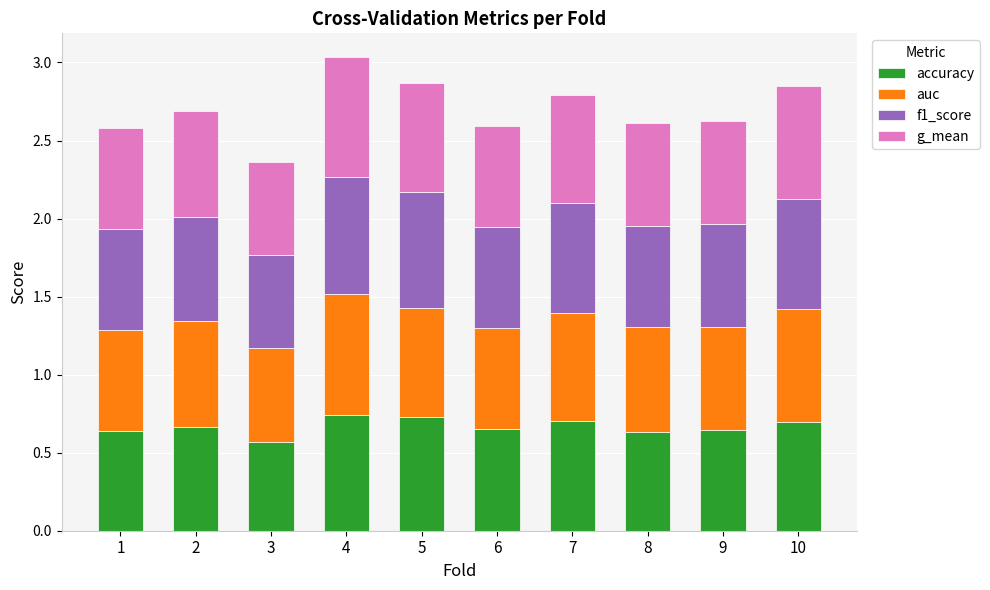

What is the total value across all series at 9?

2.6